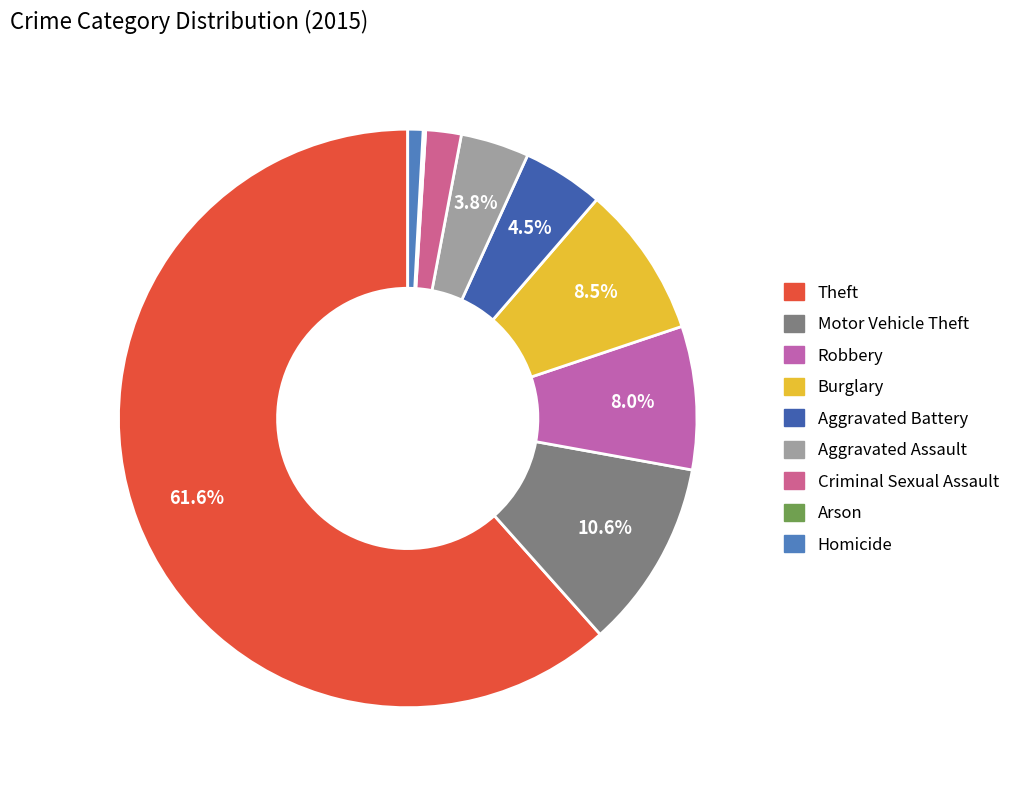

How many segments does this pie chart have?

9